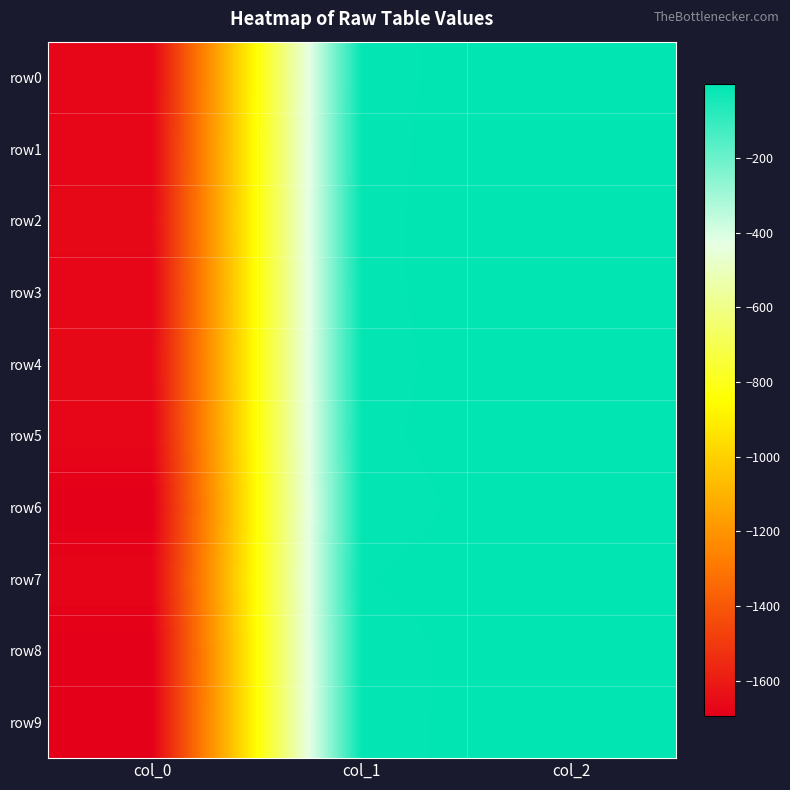

Reading left to right, what are all the values shown in this chart?

row0: col_0=-1675.3	col_1=-9.3	col_2=-0.1
row1: col_0=-1670.6	col_1=-8.7	col_2=-0.1
row2: col_0=-1667.1	col_1=-8.4	col_2=-0.1
row3: col_0=-1670.6	col_1=-8.5	col_2=-0.1
row4: col_0=-1666.1	col_1=-9.1	col_2=-0.1
row5: col_0=-1671.0	col_1=-8.4	col_2=-0.1
row6: col_0=-1695.2	col_1=-10.7	col_2=-0.0
row7: col_0=-1675.3	col_1=-7.1	col_2=-0.1
row8: col_0=-1692.8	col_1=-10.2	col_2=-0.0
row9: col_0=-1691.2	col_1=-9.8	col_2=-0.0